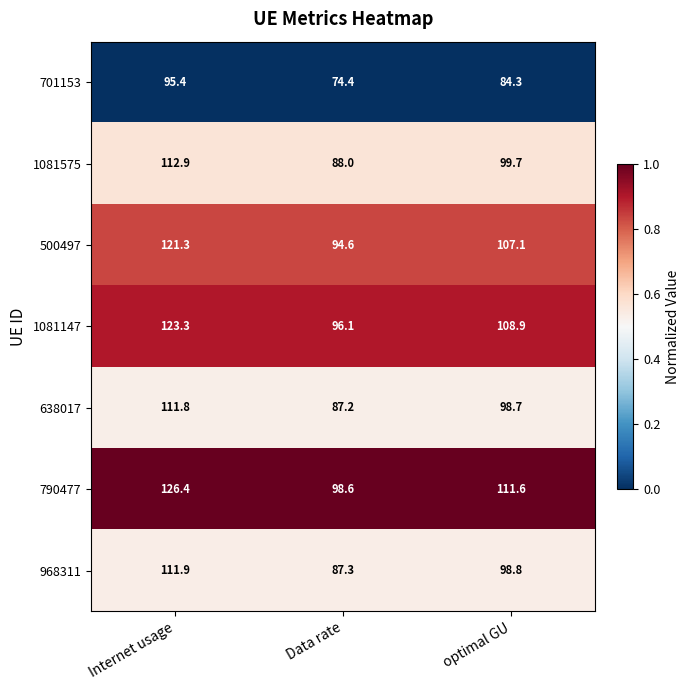

What is the maximum value shown in the chart?

126.4